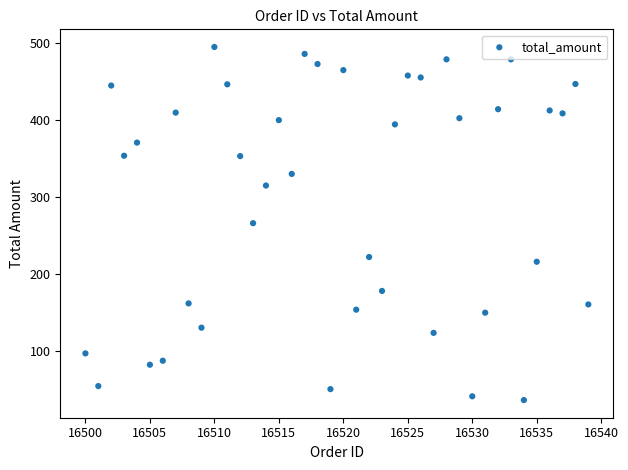

What is the range of X values (max minus min)?

39.0